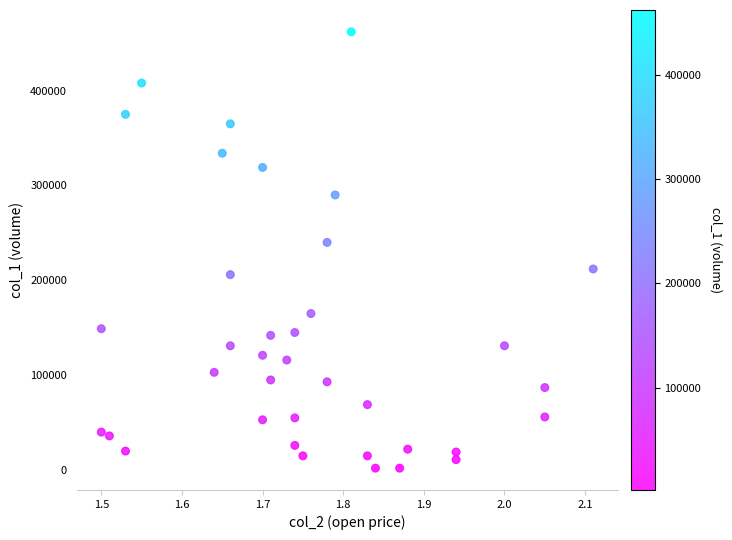

What Y value in the scatter plot is closest to 232000?

240000